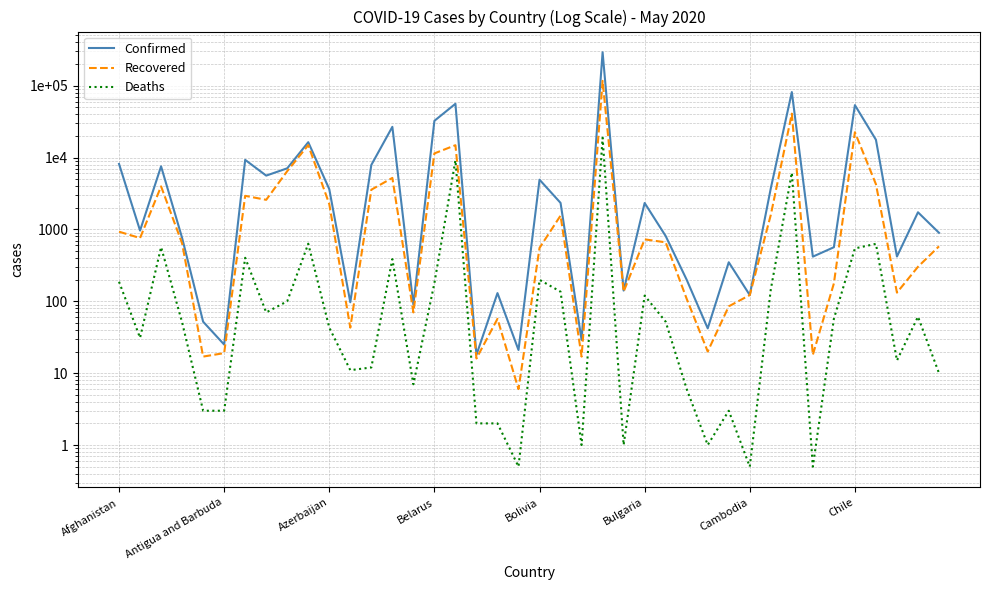

How many interior local peaks does the Confirmed series have?

13